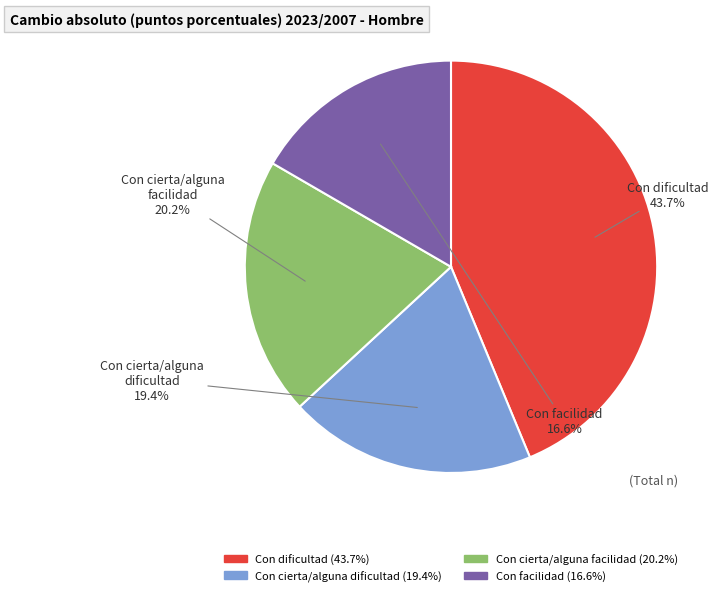

Combined, do Con cierta/alguna dificultad and Con dificultad account for over 50%?

Yes